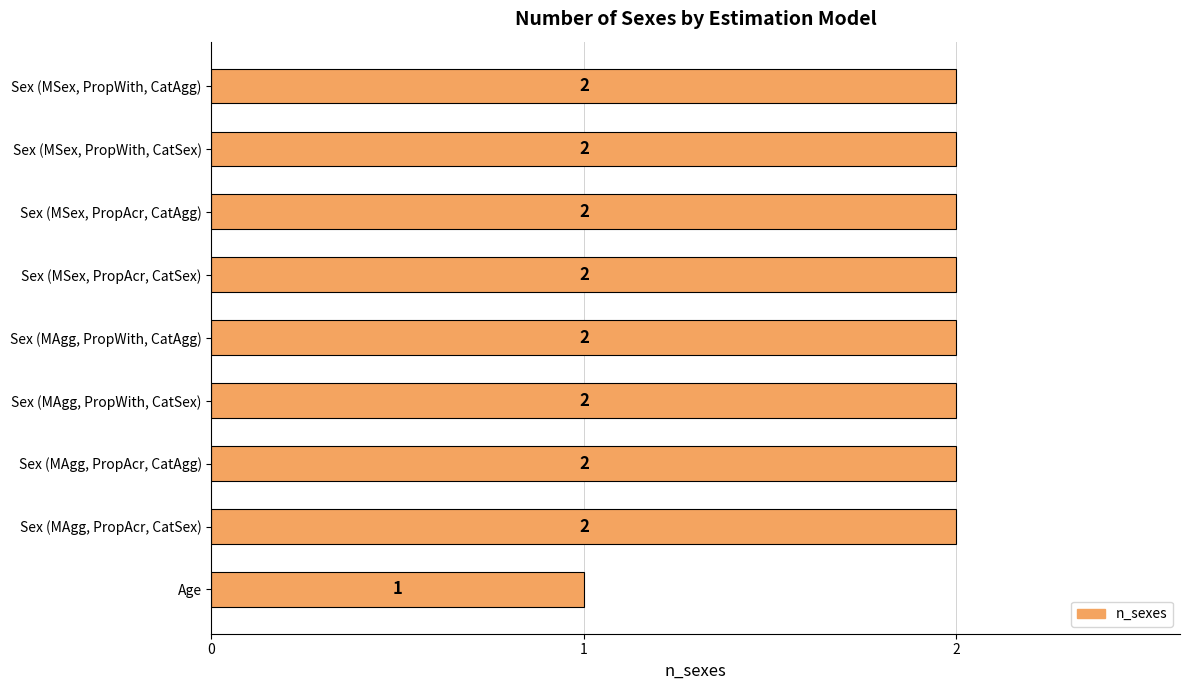

What is the minimum value shown in the chart?

1